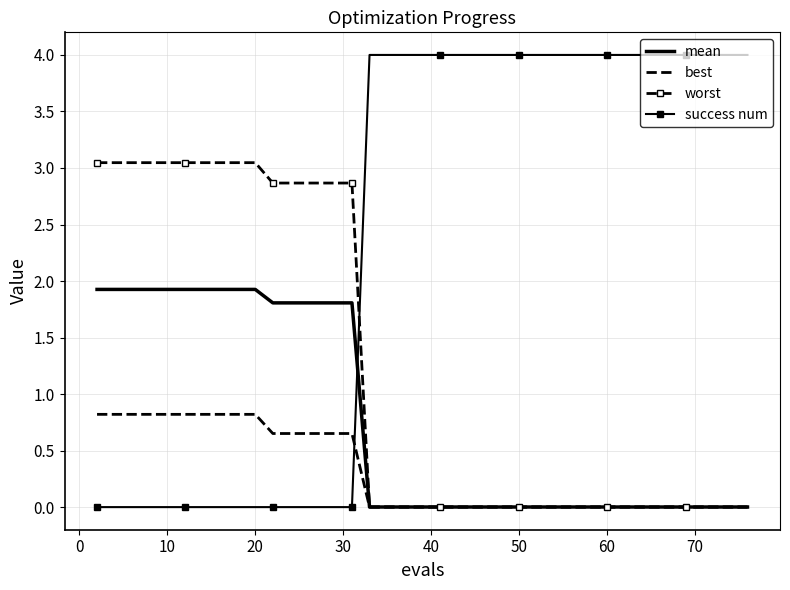

Rank the series by their average value, from lowest to highest.

best, mean, worst, success num